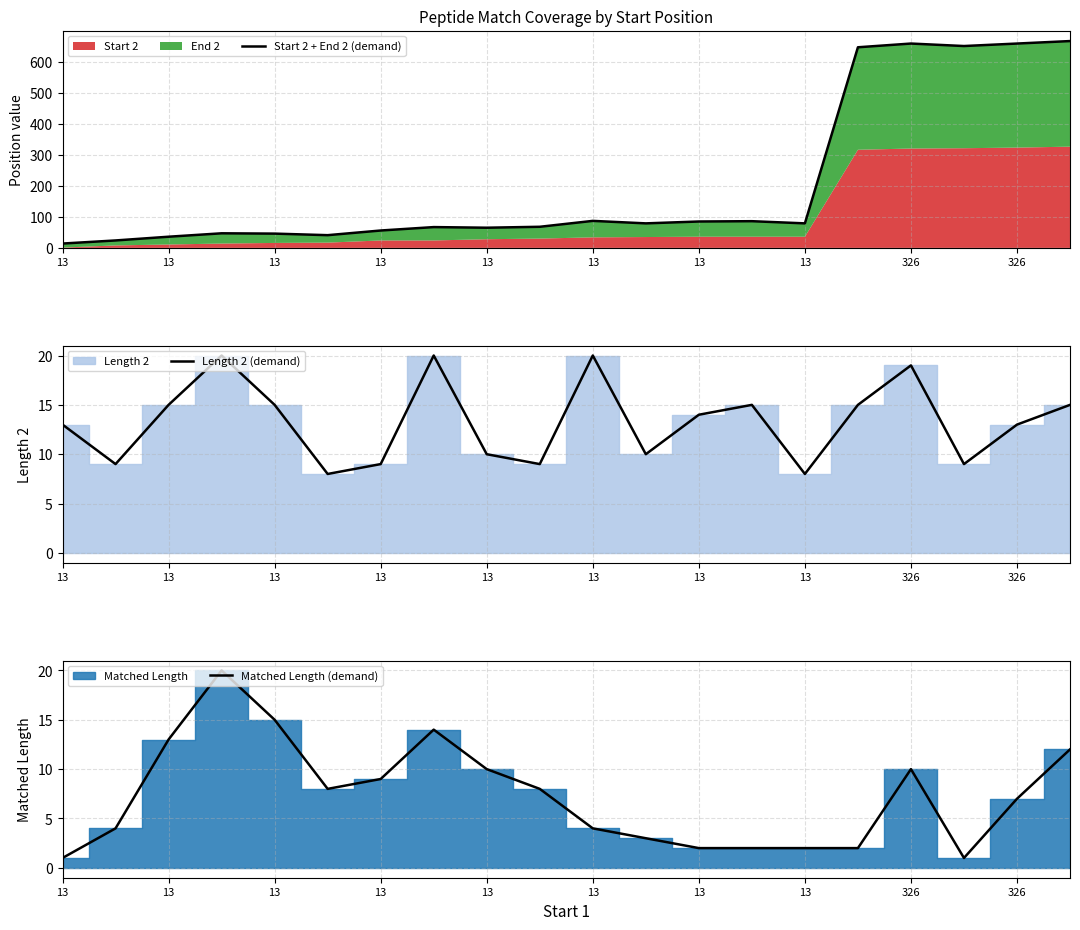

What is the label of the 7th point from the right?

13